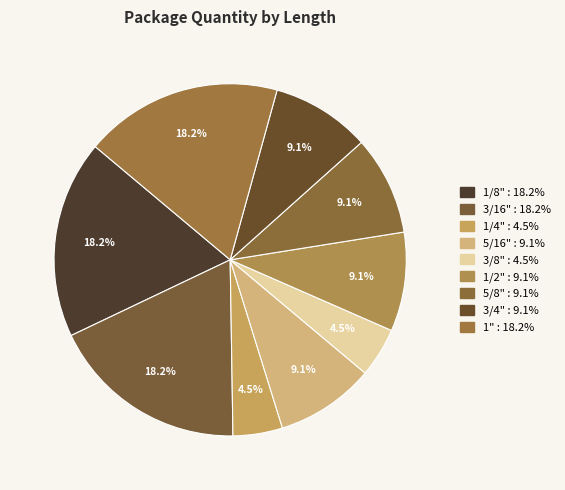

The 3/4" slice represents 9% of the pie. True or false?

True